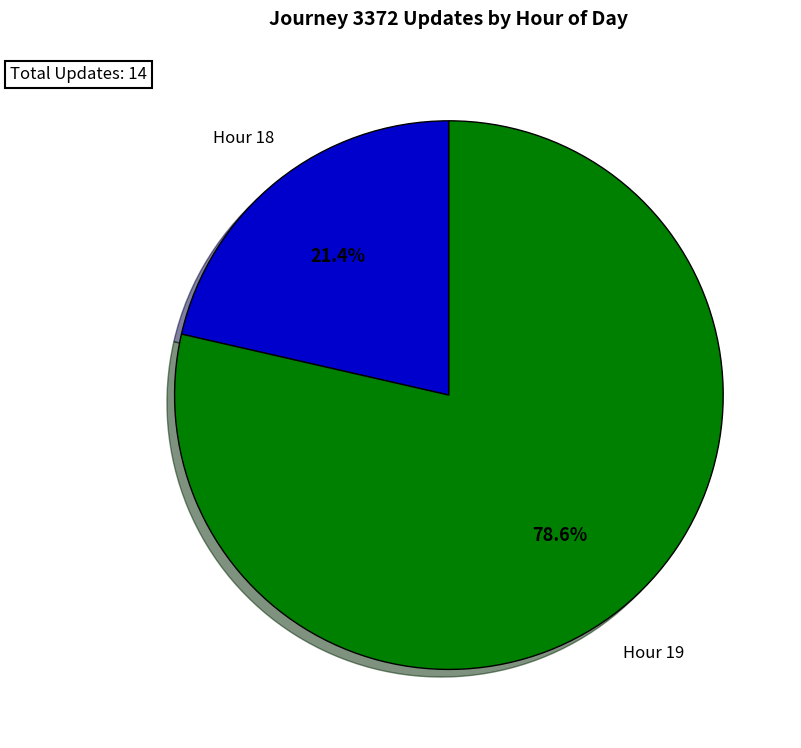

To the nearest percent, what is the average slice percentage?

50%